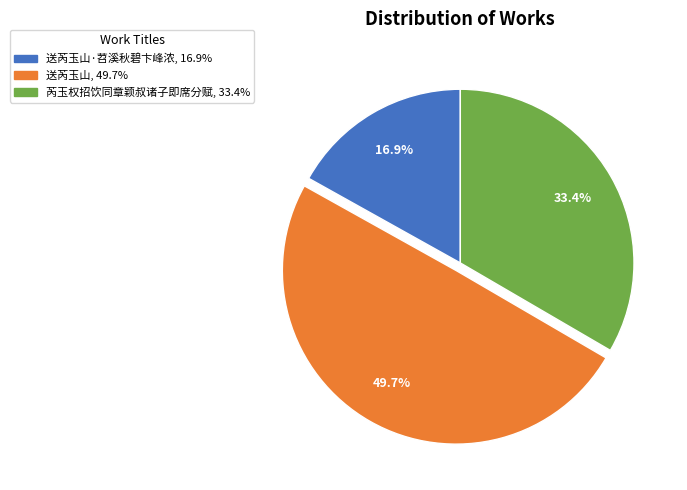

How many segments does this pie chart have?

3